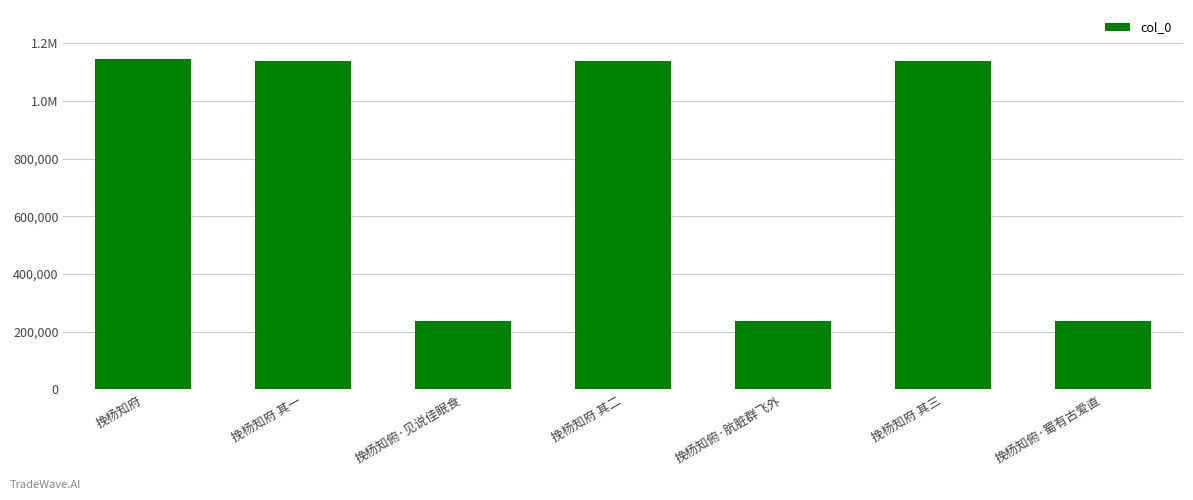

Are the bars grouped side by side (vs. stacked)?

No